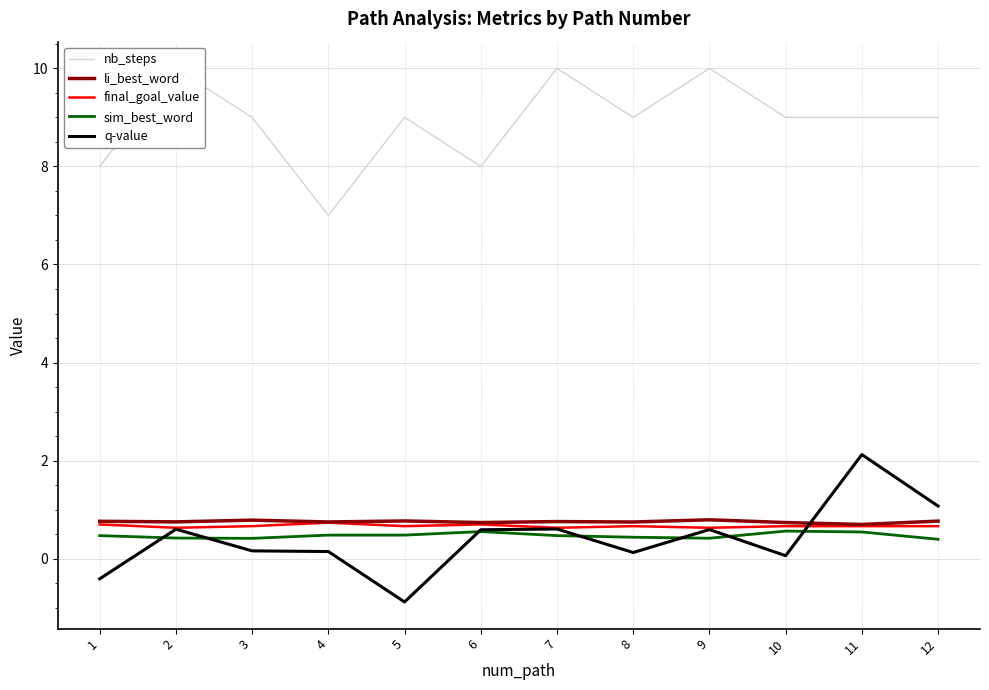

List the series in order of their peak value, lowest first.

sim_best_word, final_goal_value, li_best_word, q-value, nb_steps